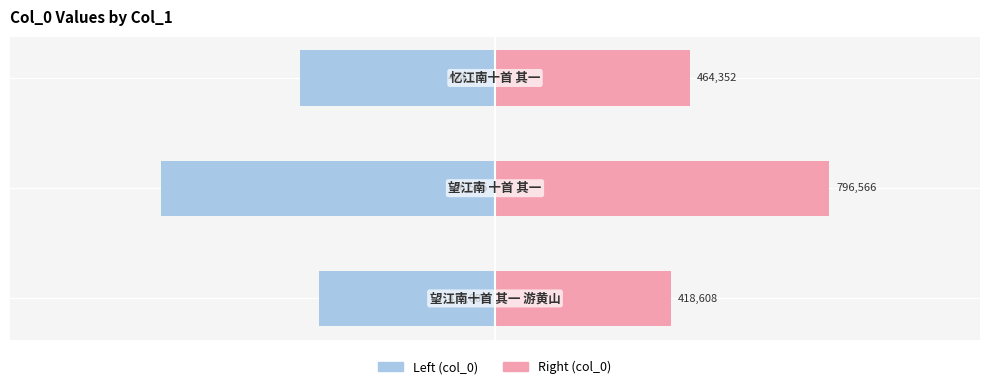

List the series in order of their overall mean, highest first.

col_0 (right), col_0 (left)